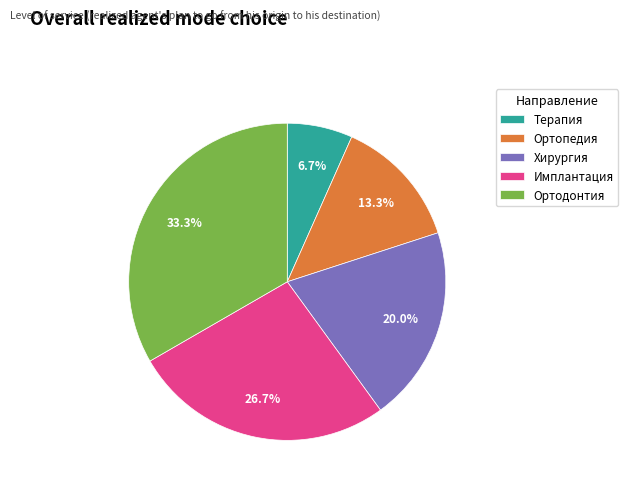

What is the total percentage of Ортодонтия and Хирургия?

53.3%